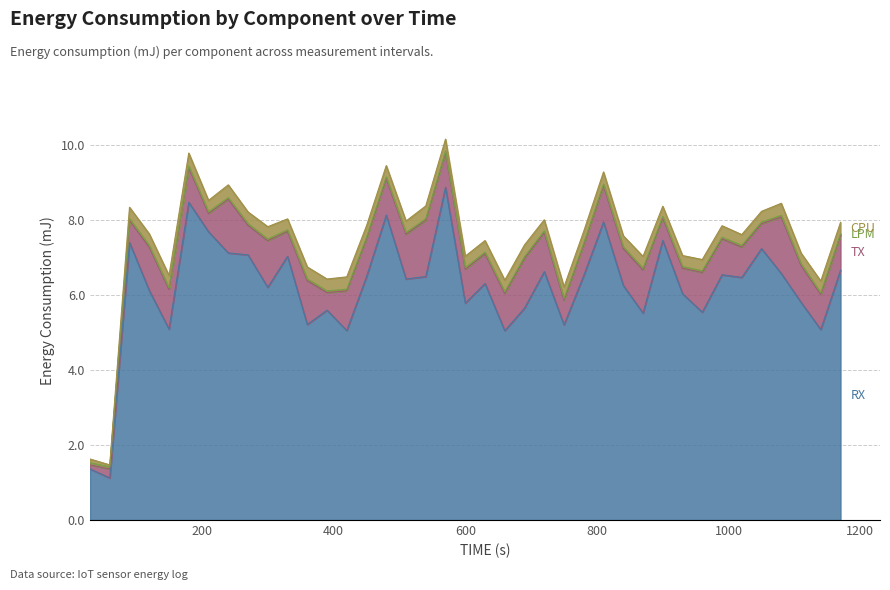

True or false: LPM and TX intersect in this chart.

False